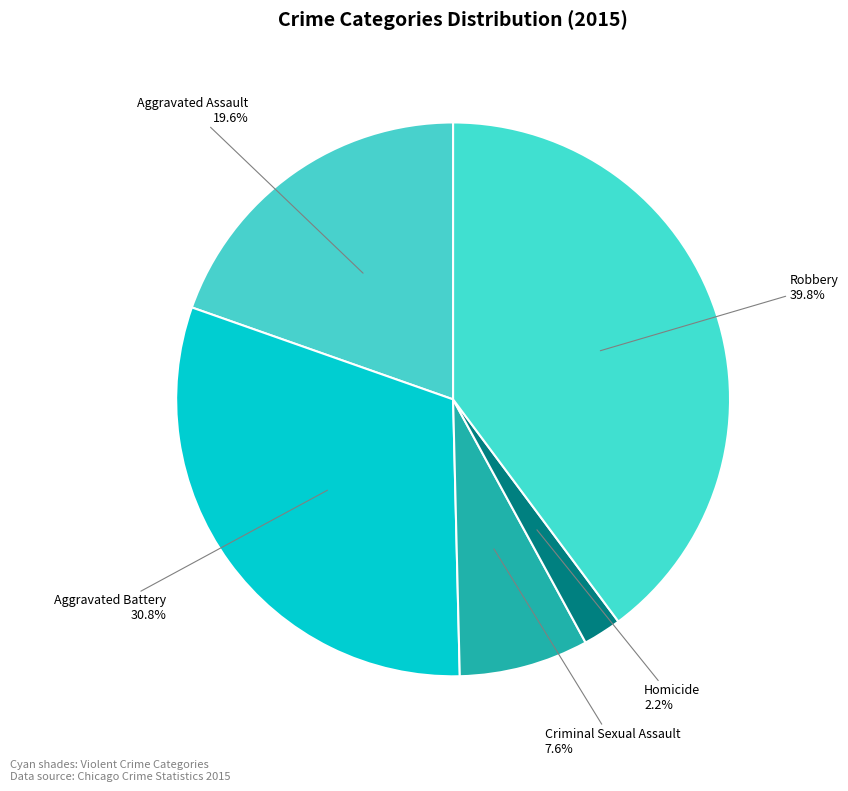

Is there a majority slice in this chart?

No